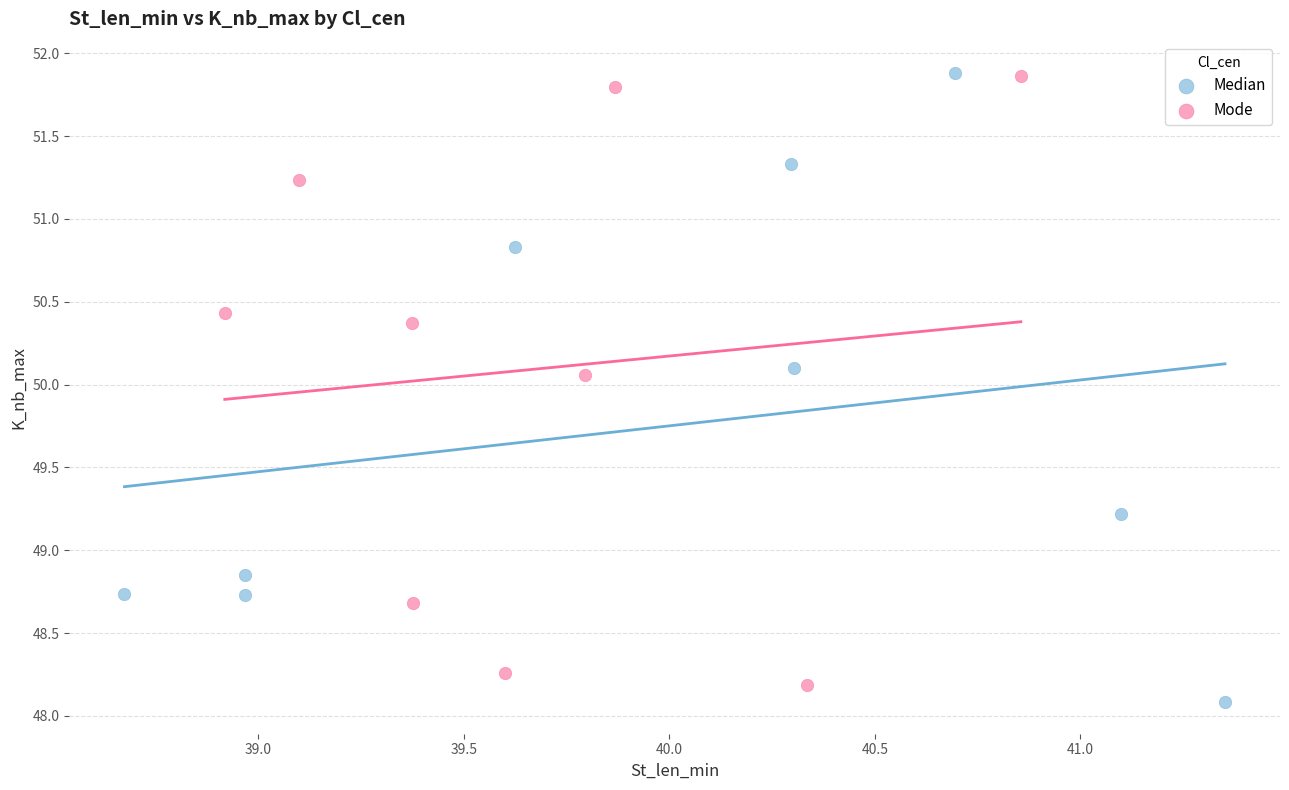

Which series reaches the minimum Y coordinate?

Median